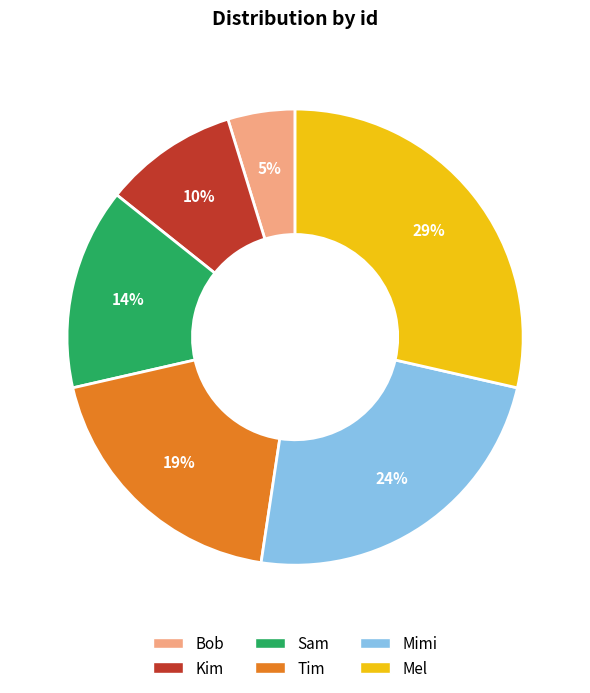

Is there a majority slice in this chart?

No